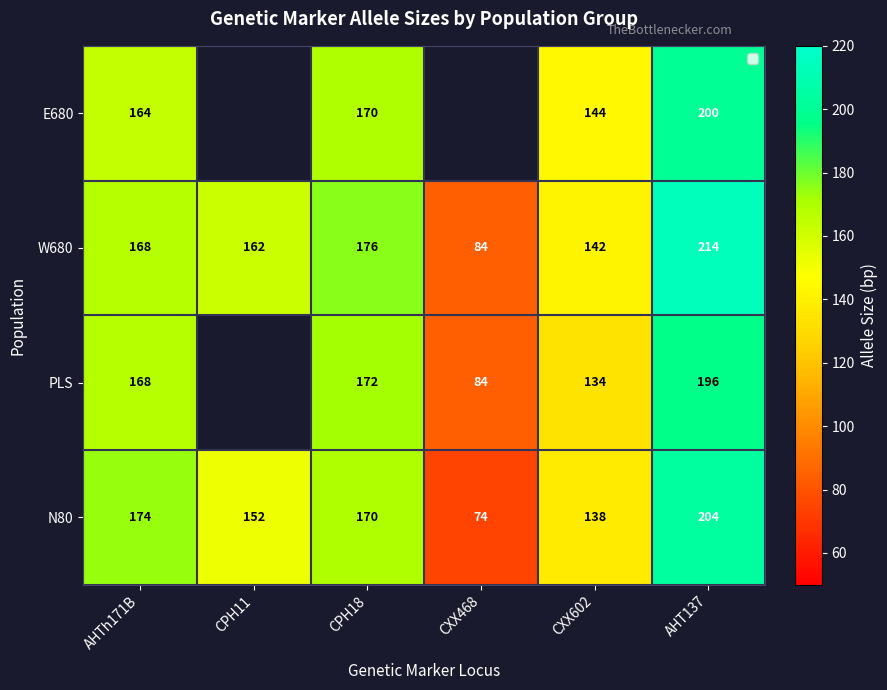

At which category does the chart reach its peak across all series?

AHT137